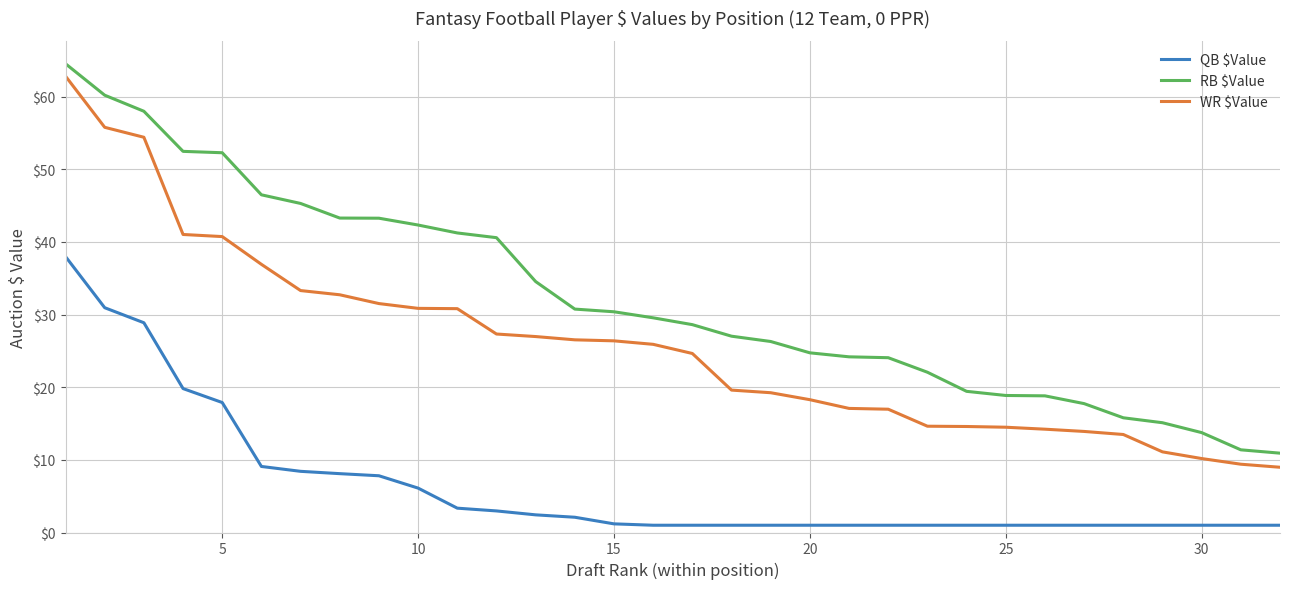

What is the highest value of the RB $Value series?

64.5